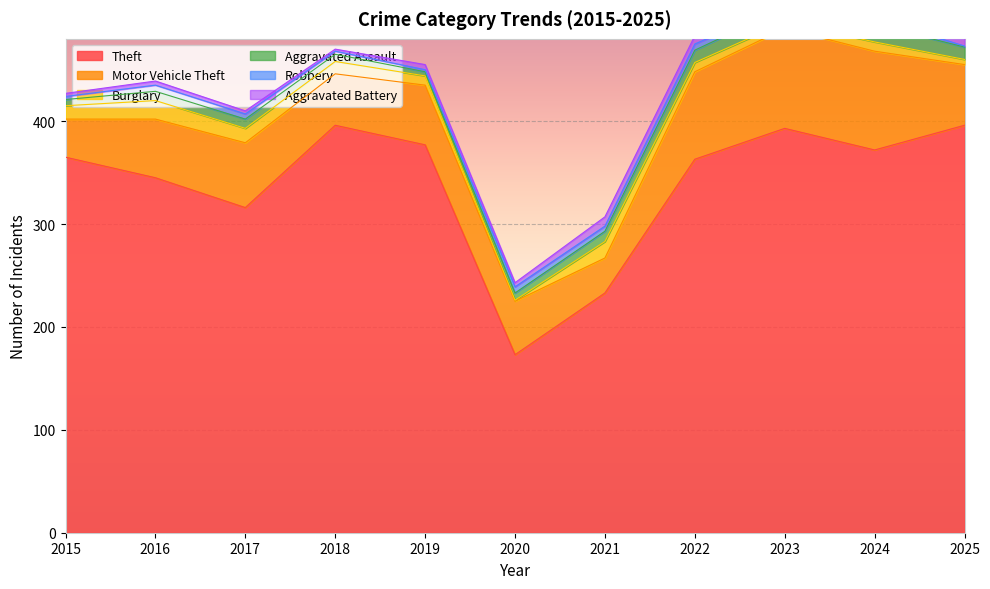

Where is Motor Vehicle Theft nearest to the value 65?

2017